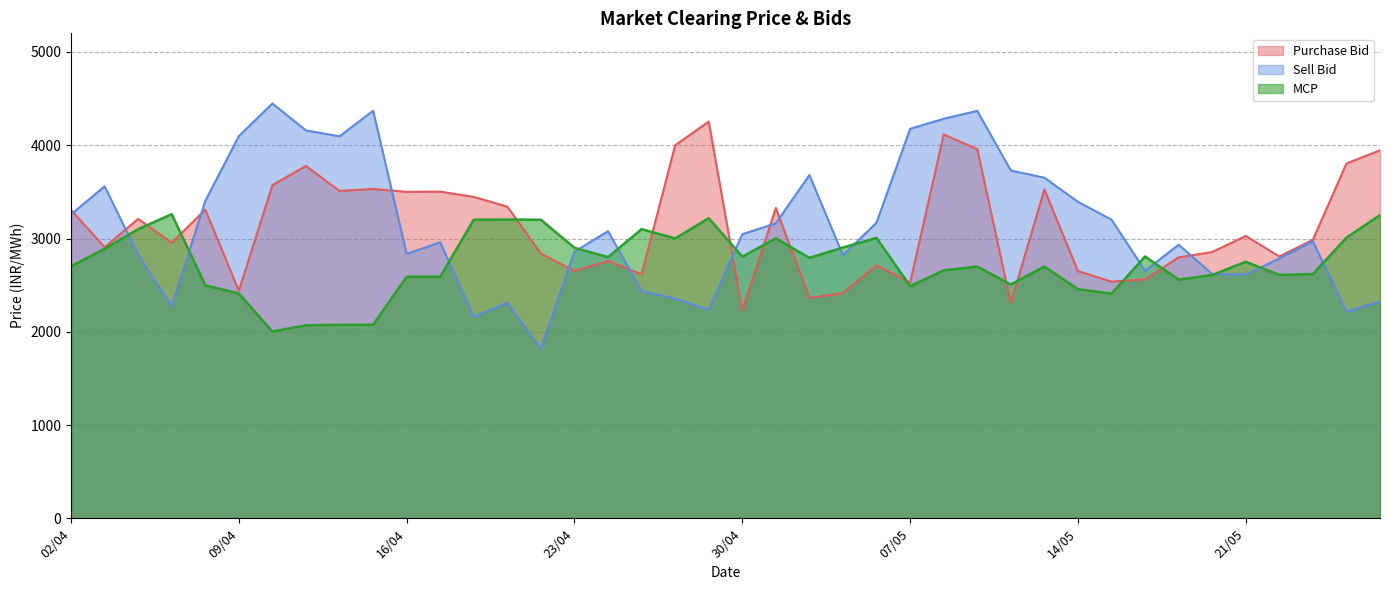

Reading left to right, extract all data points from this chart.

Purchase Bid: 02/04=3307.1	03/04=2906.2	04/04=3210.4	05/04=2954.6	06/04=3309.3	09/04=2438.8	10/04=3572.1	11/04=3777.9	12/04=3509.7	13/04=3531.6	16/04=3500.3	17/04=3503.0	18/04=3445.9	19/04=3341.7	20/04=2837.4	23/04=2651.6	24/04=2758.7	25/04=2616.8	26/04=3999.9	27/04=4253.4	30/04=2225.5	01/05=3327.7	02/05=2362.4	03/05=2414.1	04/05=2712.5	07/05=2525.1	08/05=4115.2	09/05=3959.6	10/05=2307.2	11/05=3525.7	14/05=2650.4	15/05=2537.8	16/05=2562.1	17/05=2797.8	18/05=2854.8	21/05=3027.4	22/05=2807.1	23/05=2985.8	24/05=3804.0	25/05=3946.3
Sell Bid: 02/04=3258.1	03/04=3559.6	04/04=2824.8	05/04=2271.0	06/04=3403.4	09/04=4097.8	10/04=4447.9	11/04=4158.5	12/04=4095.9	13/04=4370.1	16/04=2834.6	17/04=2959.9	18/04=2158.6	19/04=2310.7	20/04=1817.5	23/04=2858.8	24/04=3078.7	25/04=2435.4	26/04=2355.9	27/04=2235.6	30/04=3045.9	01/05=3163.4	02/05=3680.8	03/05=2820.5	04/05=3170.6	07/05=4176.1	08/05=4283.6	09/05=4368.8	10/05=3728.9	11/05=3652.0	14/05=3393.4	15/05=3202.2	16/05=2653.7	17/05=2933.4	18/05=2620.2	21/05=2612.7	22/05=2785.4	23/05=2970.5	24/05=2214.7	25/05=2322.7
MCP: 02/04=2700.6	03/04=2890.7	04/04=3099.8	05/04=3260.6	06/04=2499.3	09/04=2409.7	10/04=2001.9	11/04=2069.7	12/04=2074.0	13/04=2074.6	16/04=2589.6	17/04=2589.6	18/04=3201.7	19/04=3203.8	20/04=3200.7	23/04=2900.4	24/04=2800.3	25/04=3100.2	26/04=3001.0	27/04=3217.6	30/04=2805.4	01/05=3001.2	02/05=2792.7	03/05=2903.2	04/05=3006.8	07/05=2489.3	08/05=2657.8	09/05=2699.2	10/05=2506.2	11/05=2699.1	14/05=2457.2	15/05=2408.3	16/05=2807.1	17/05=2558.8	18/05=2608.5	21/05=2750.4	22/05=2608.9	23/05=2618.6	24/05=3008.8	25/05=3251.0